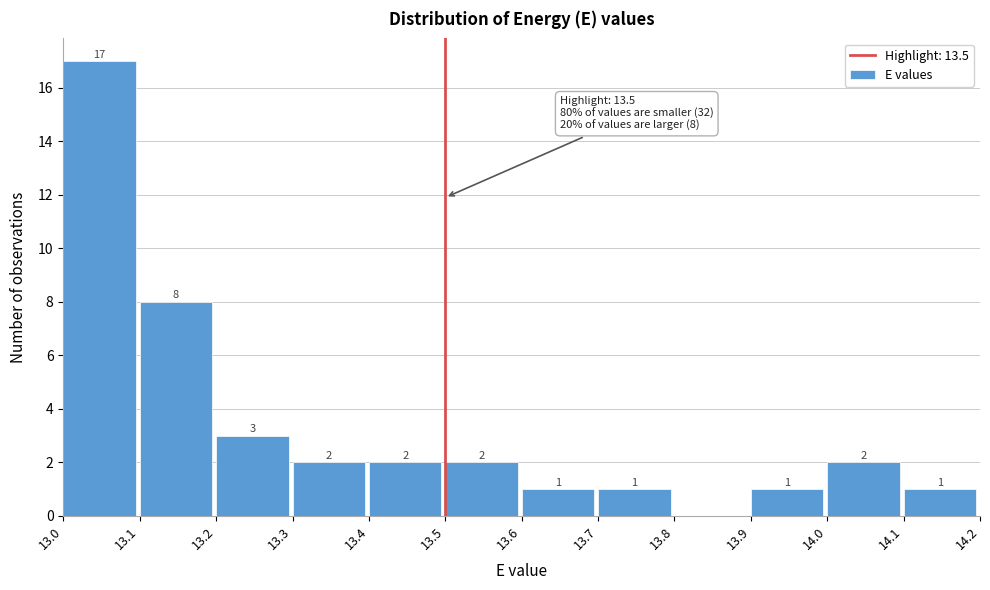

Over which range of the x-axis is the bar tallest?

13.0 to 13.1